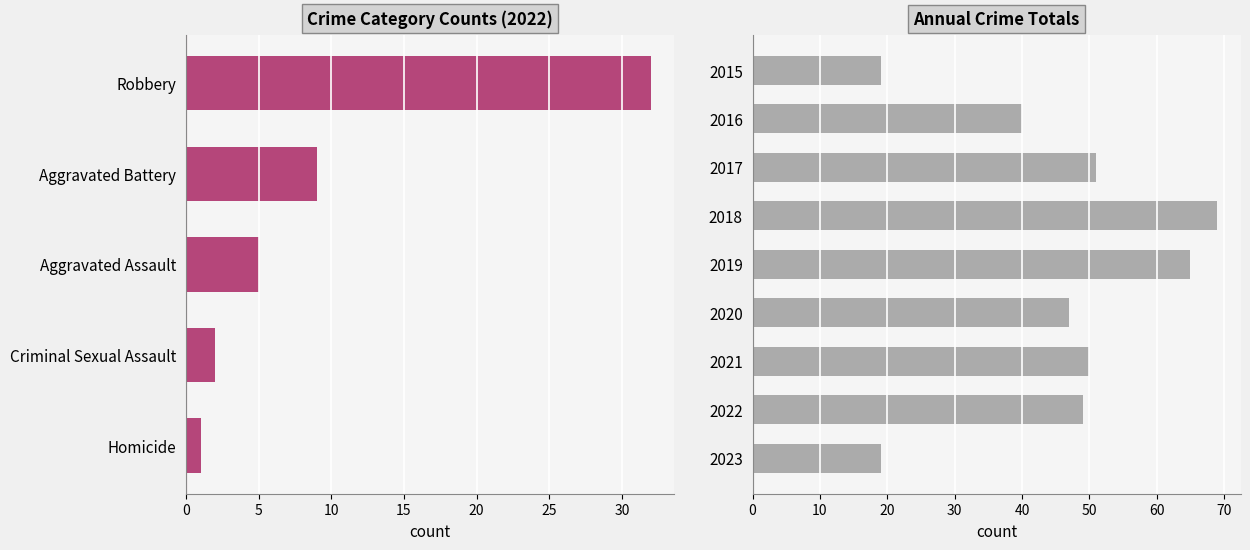

True or false: the data shows 23 at 2022.

False